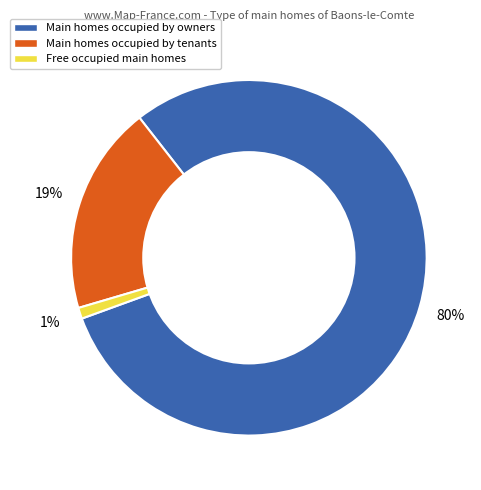

What is the largest slice in the pie chart?

Main homes occupied by owners